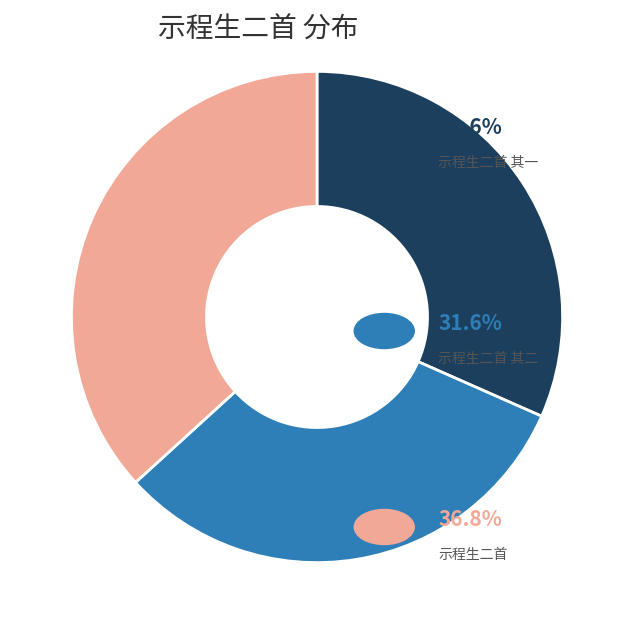

Does any single category account for the majority?

No